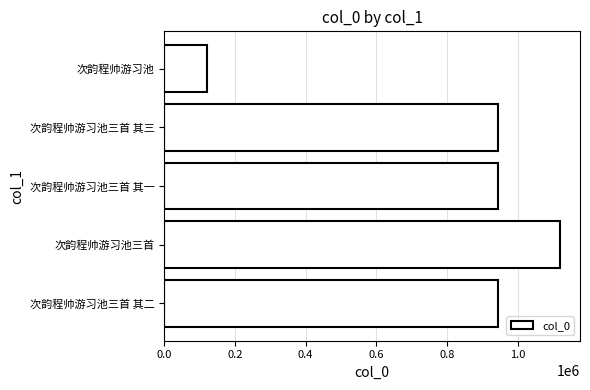

Does the chart contain any negative values?

No